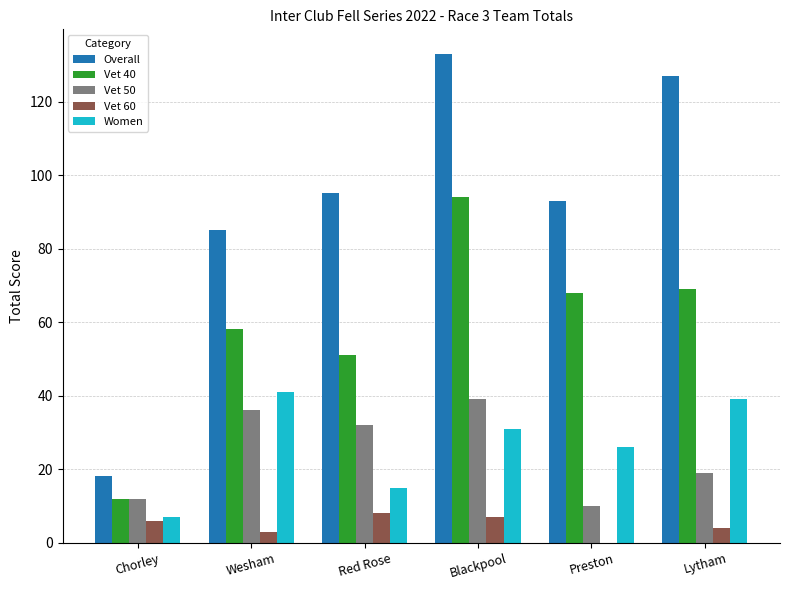

What is the sum of all Vet 50 values?

148